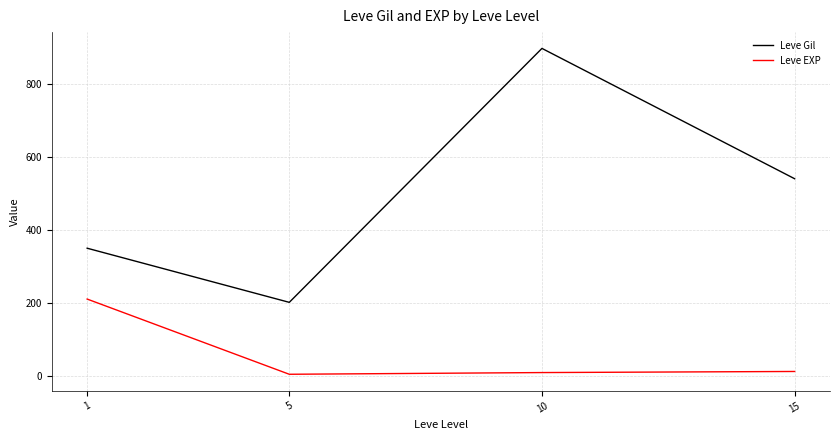

List the series in order of their overall mean, highest first.

Leve Gil, Leve EXP